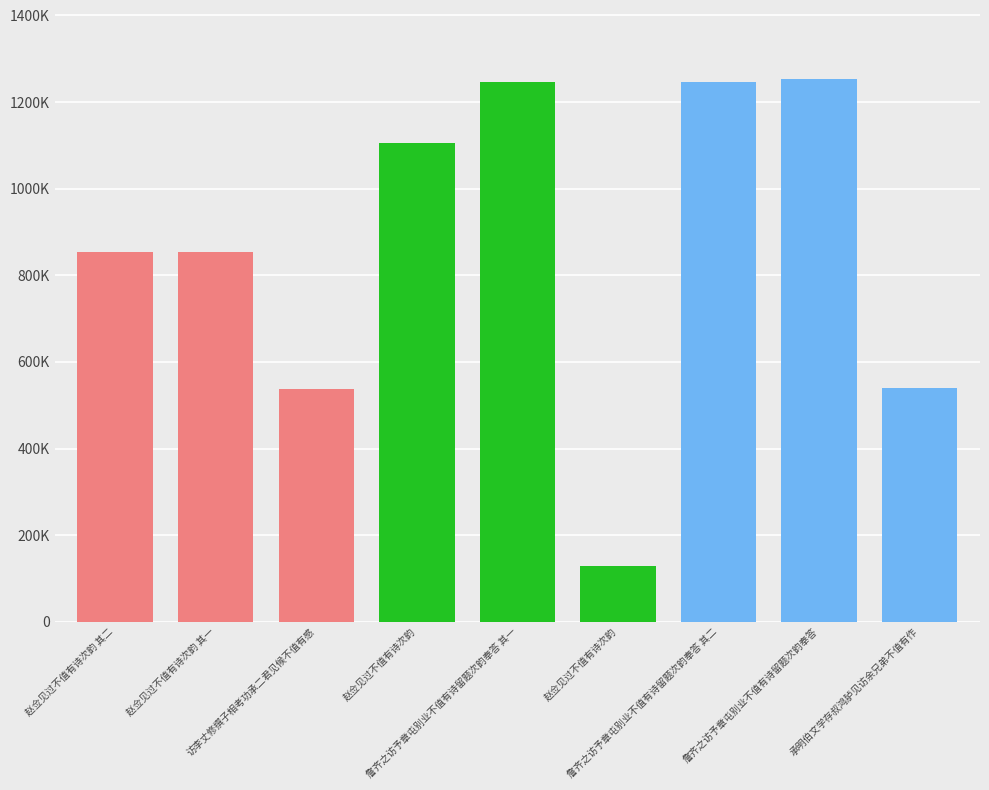

Is it true that Group A equals 188061 at 赵佥见过不值有诗次韵 其二?

False